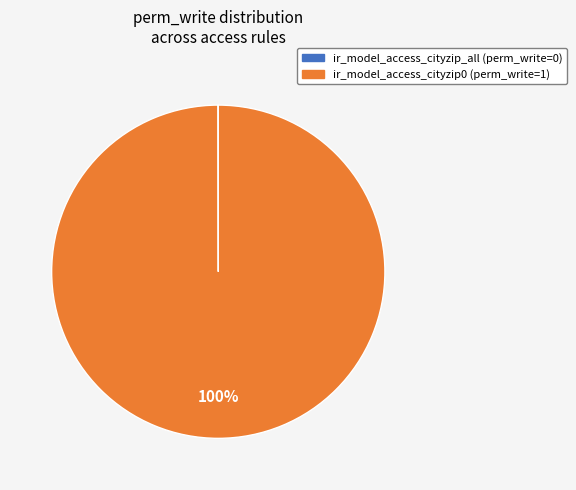

Which slice is the largest?

ir_model_access_cityzip0